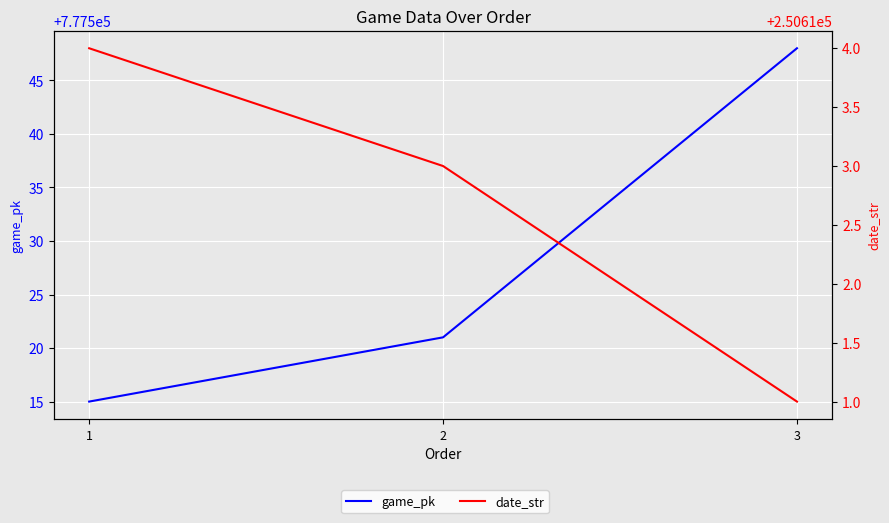

Read the game_pk value at 2, to the nearest 5.

777520